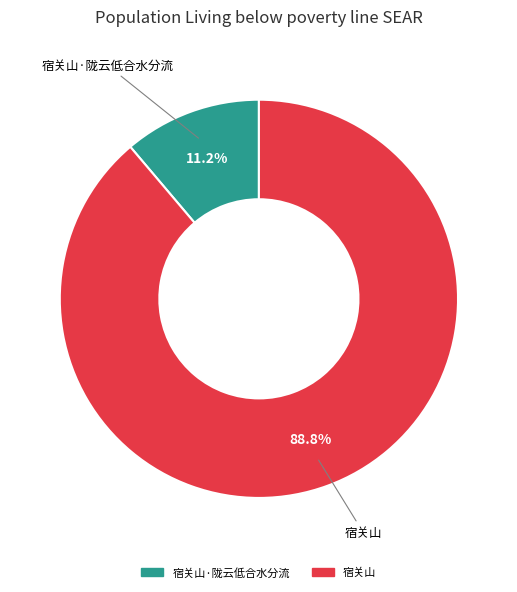

Is there any slice that represents more than half of the pie?

Yes